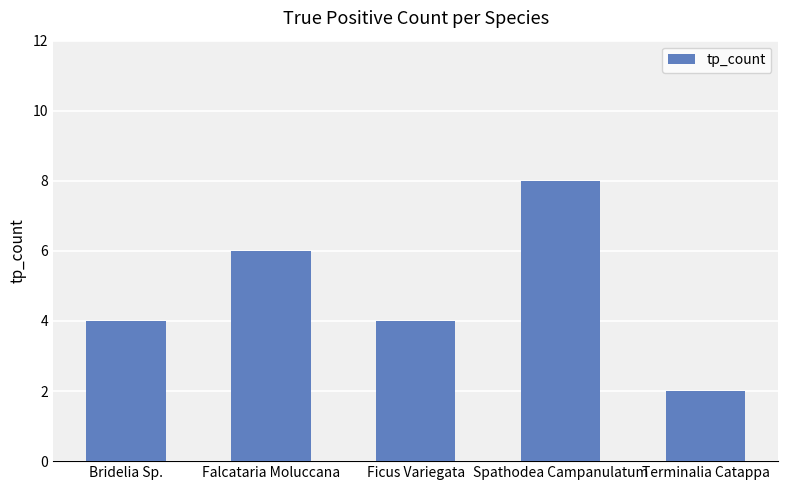

What position from the right is Ficus Variegata?

3